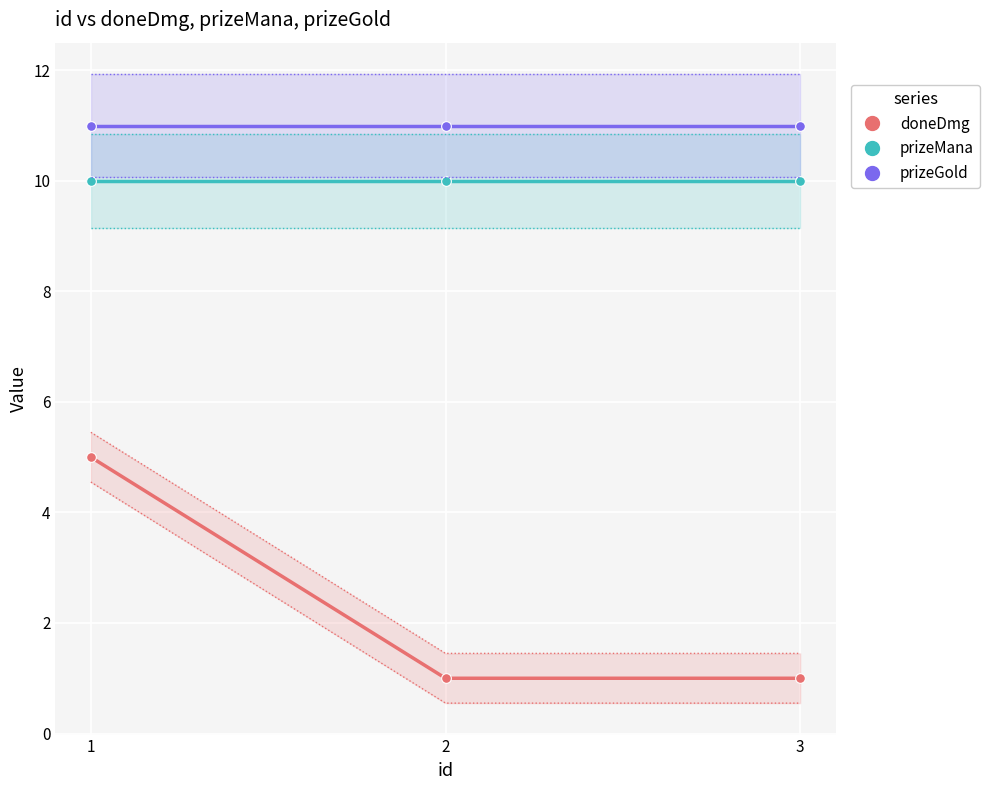

Rank the series at 1 from highest to lowest value.

prizeGold, prizeMana, doneDmg